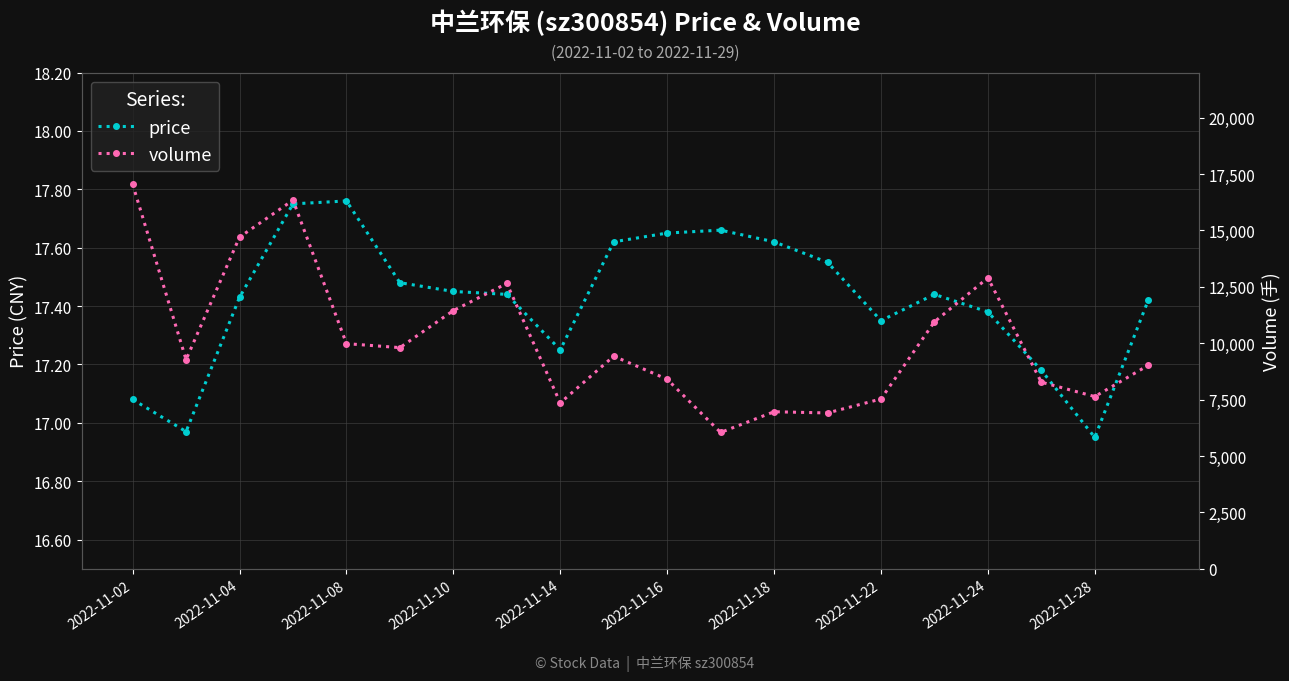

Is this an area chart (filled region under the line)?

No